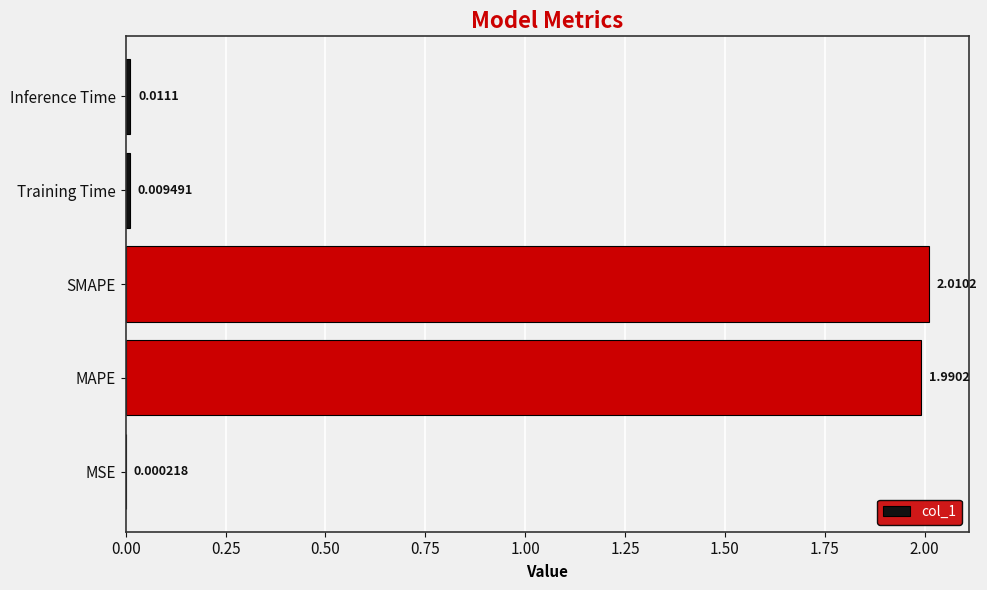

What is the change in value from MAPE to Inference Time?

-2.0